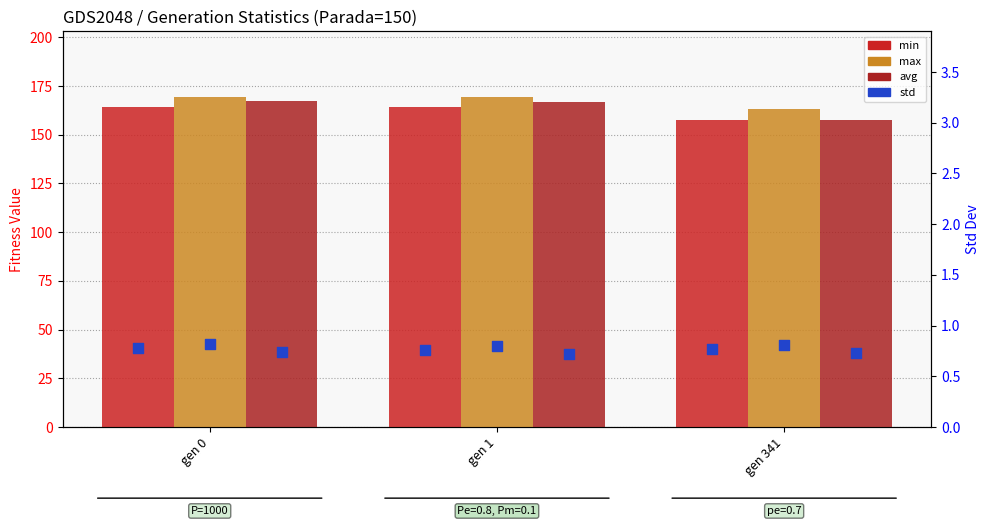

What is the total value across all series at gen 341?

479.1